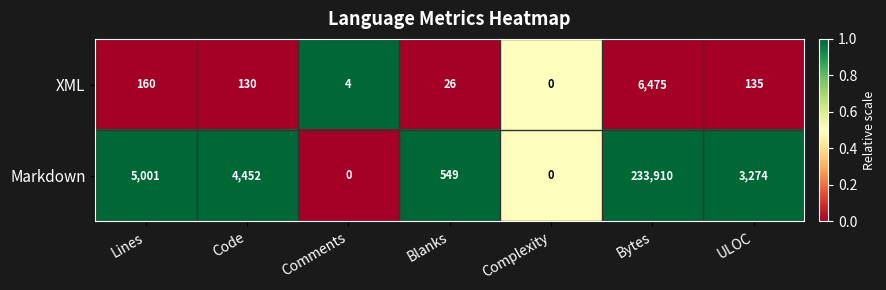

The Markdown series shows 7584 at Lines. True or false?

False